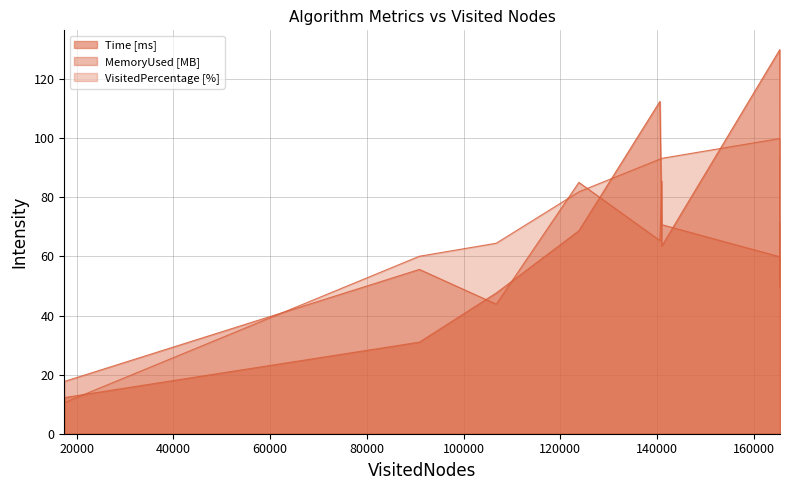

True or false: Time [ms] has more than 1 interior local peaks.

True